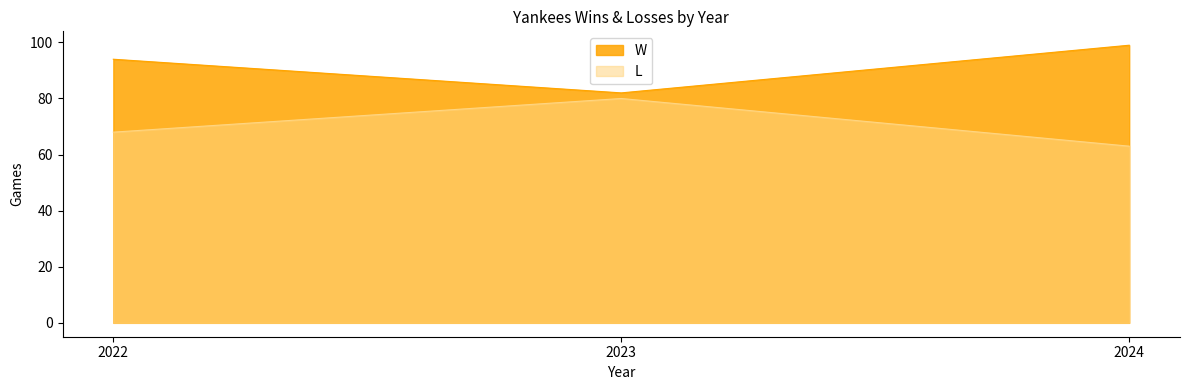

Rank the series by their maximum value, from highest to lowest.

W, L